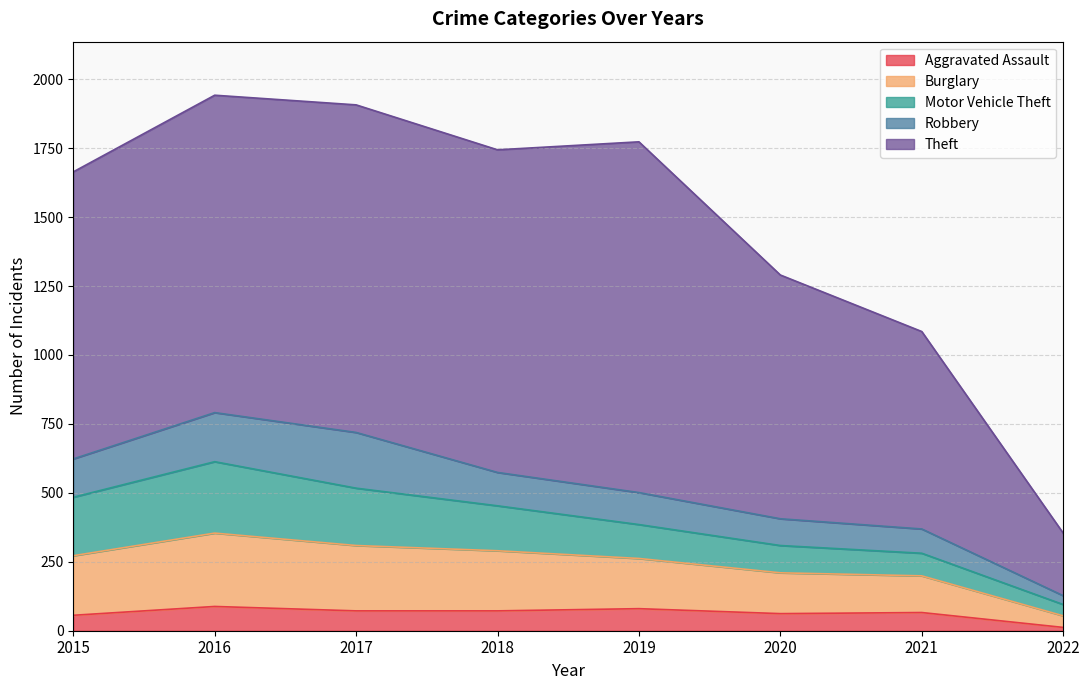

How many categories are shown in the chart?

8